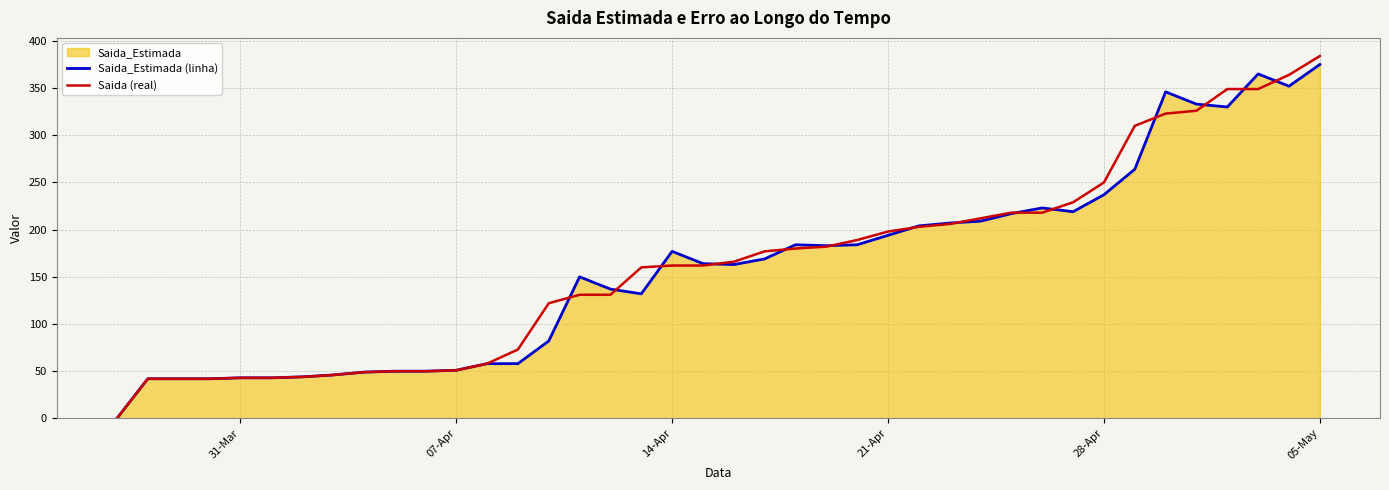

What is the maximum value for Saida (real)?

384